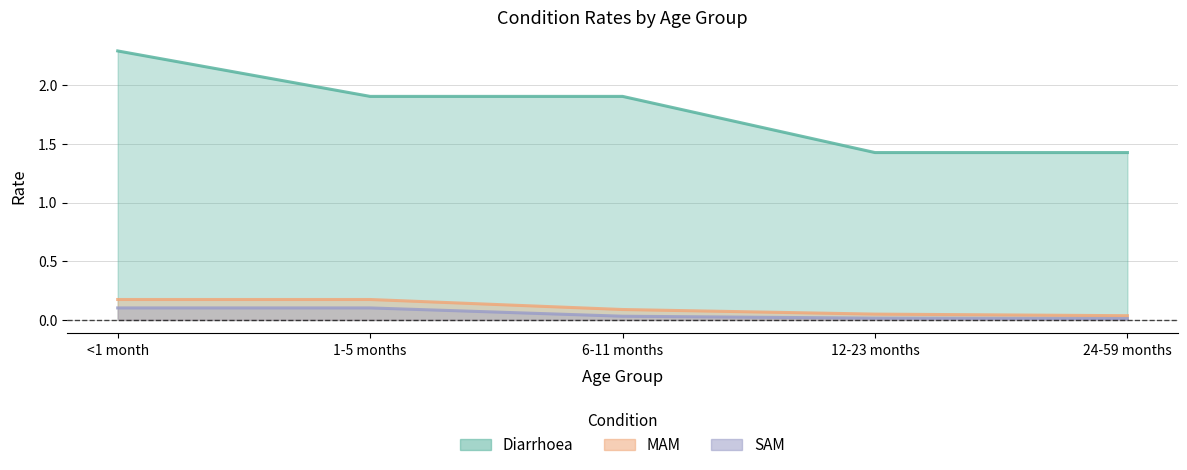

Which series has the largest total across all categories?

Diarrhoea